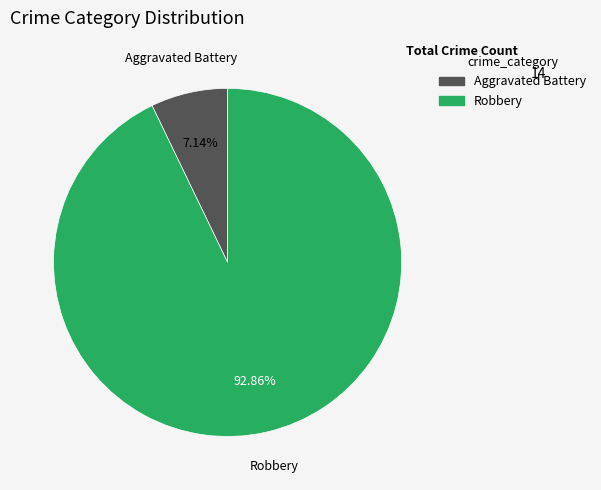

Does any single category account for the majority?

Yes